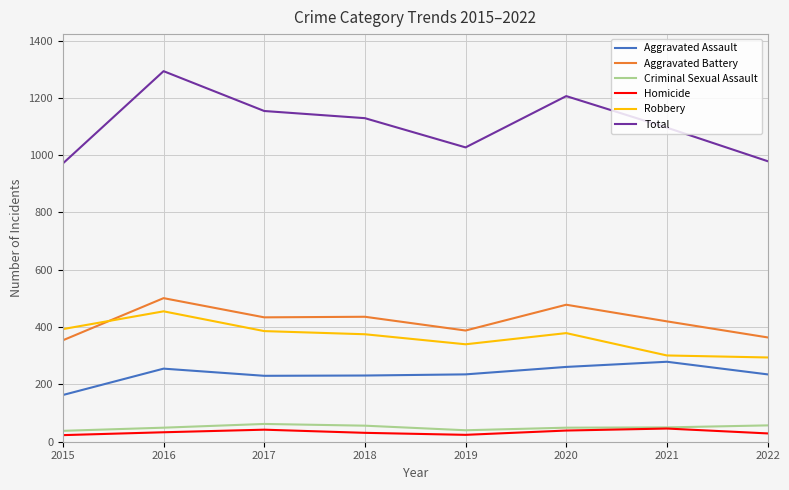

Is it true that Total equals 623 at 2018?

False